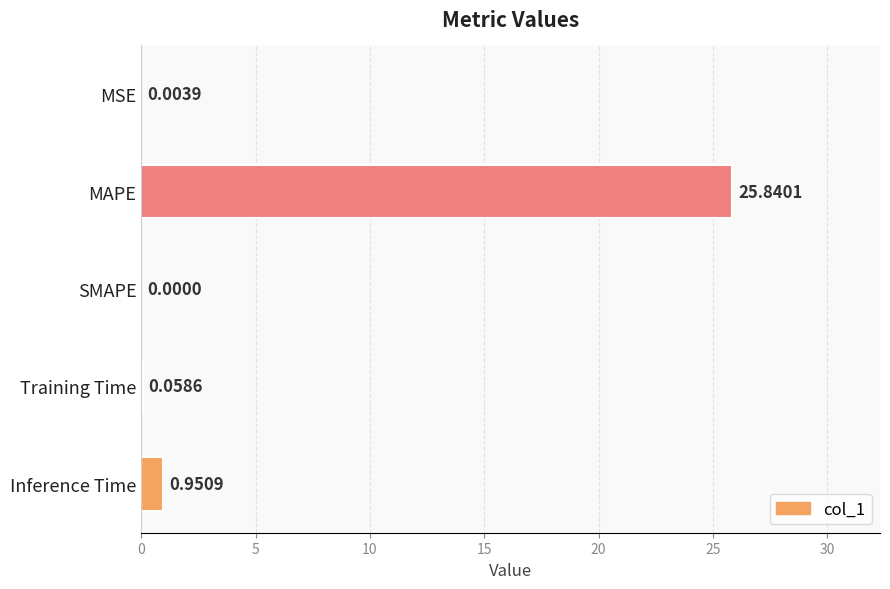

What is the sum of all values?

26.9